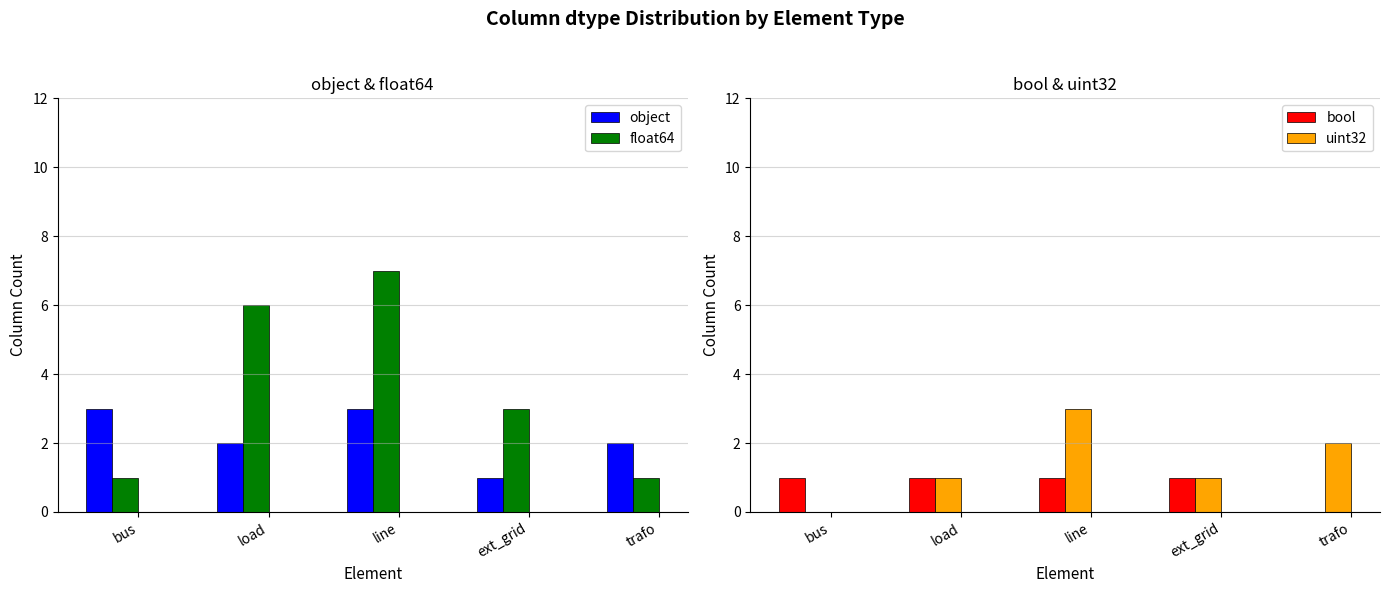

Which series has the largest range (max minus min)?

float64